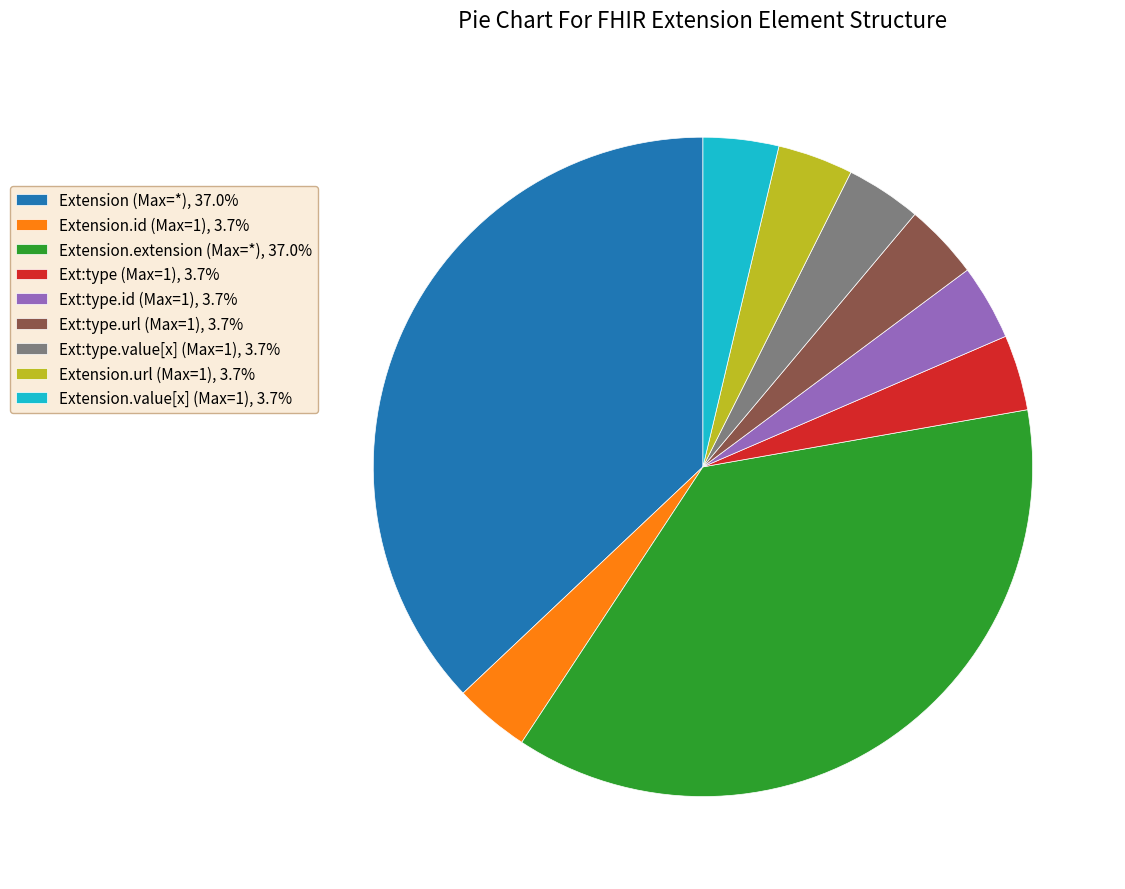

Do Extension.value[x] (Max=1), 3.7% and Extension.url (Max=1), 3.7% together represent more than half of the pie?

No